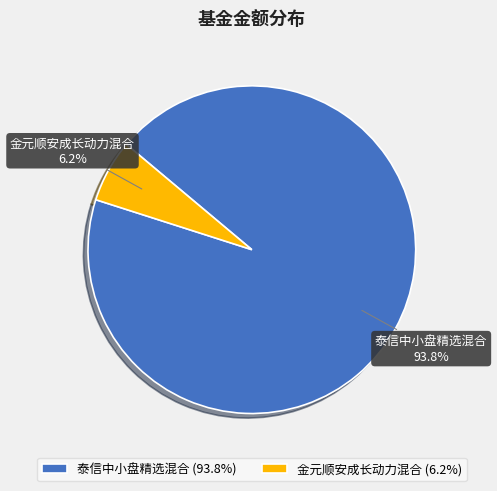

What is the total percentage of 金元顺安成长动力混合 and 泰信中小盘精选混合?

100.0%